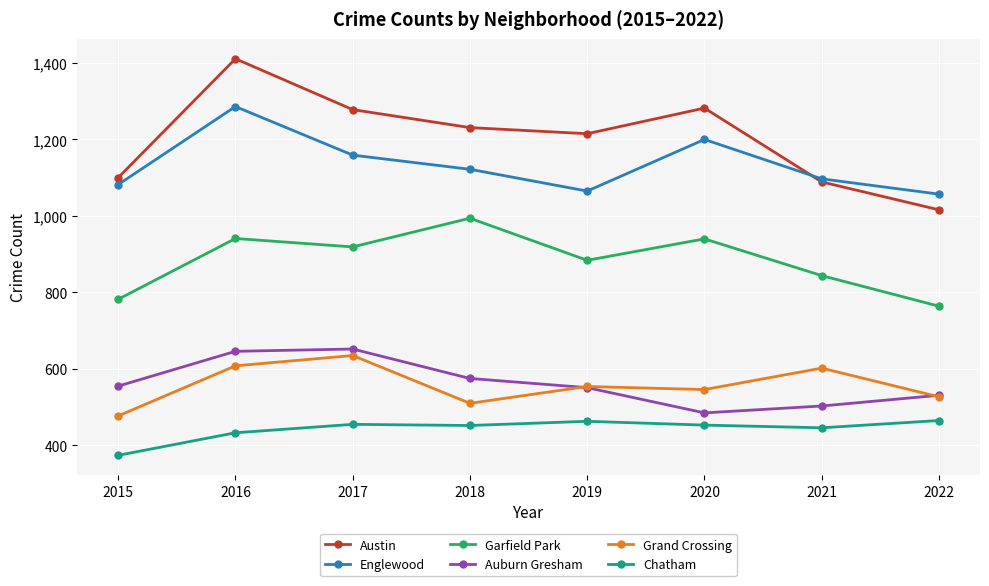

What is the total value across all series at 2020?

4906